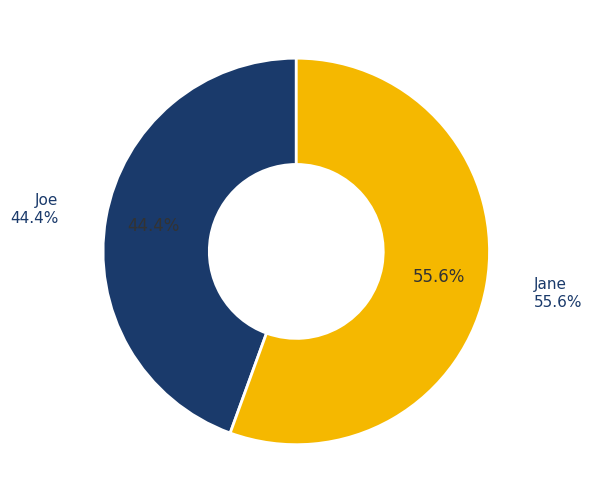

What percentage is the Joe slice, to the nearest percent?

44%